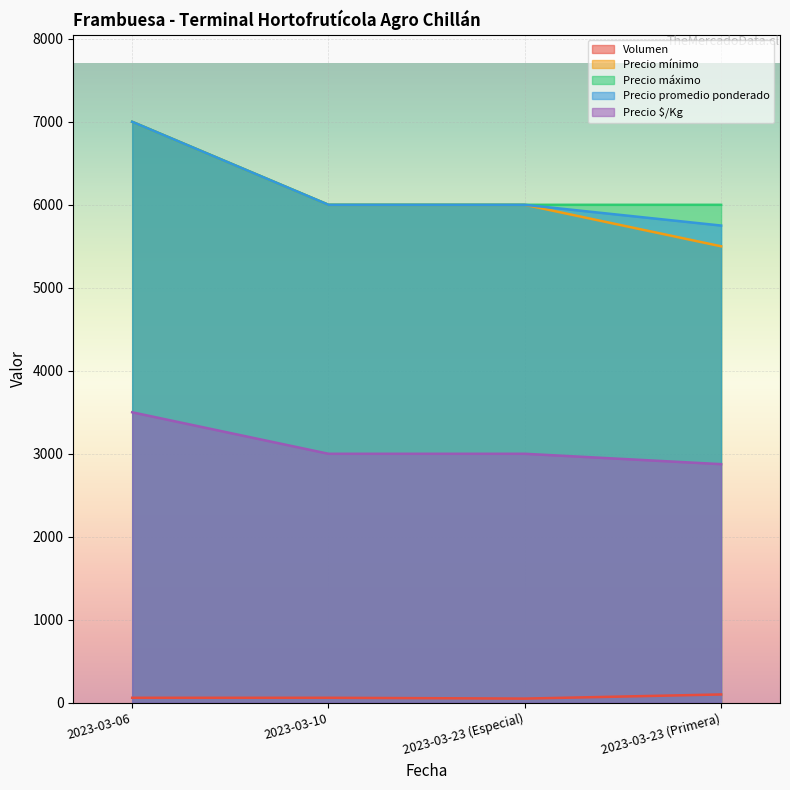

At which category does Volumen reach its first local valley?

2023-03-23 (Especial)